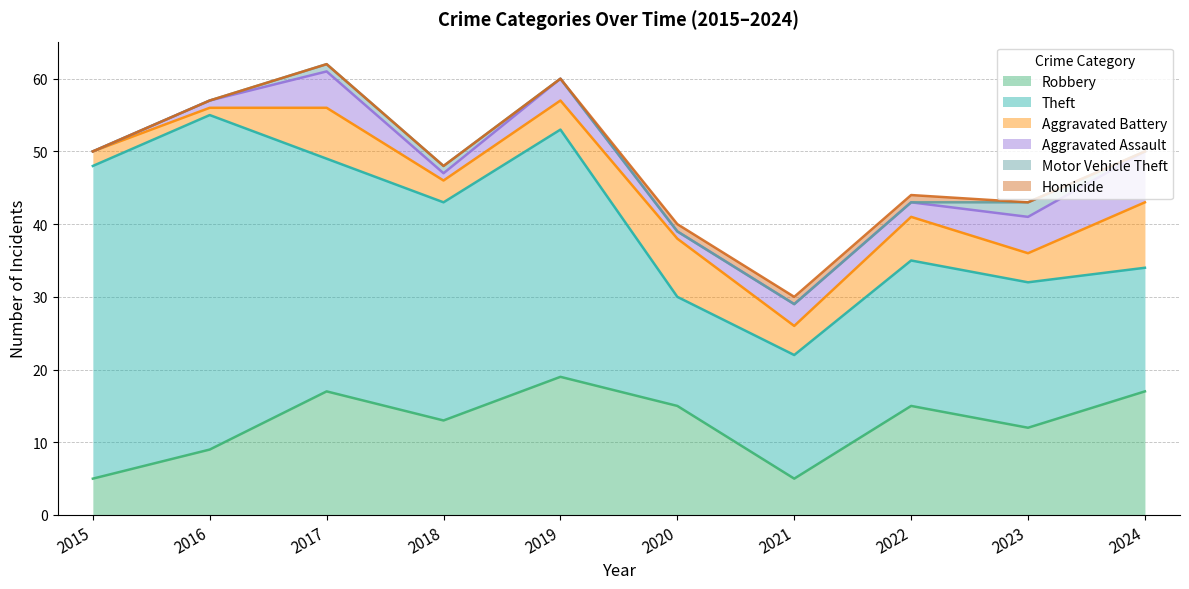

Reading left to right, list all the values displayed in this chart.

Robbery: 5	9	17	13	19	15	5	15	12	17
Theft: 43	46	32	30	34	15	17	20	20	17
Aggravated Battery: 2	1	7	3	4	8	4	6	4	9
Aggravated Assault: 0	1	5	1	3	1	3	2	5	7
Motor Vehicle Theft: 0	0	1	1	0	0	0	0	2	0
Homicide: 0	0	0	0	0	1	1	1	0	0